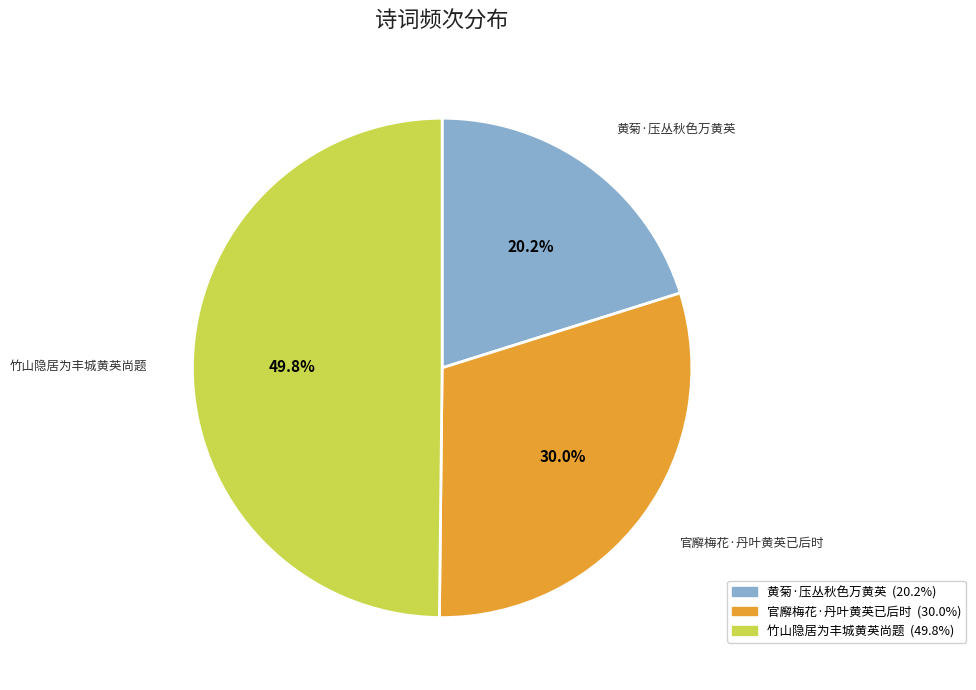

Count the number of slices in the pie.

3